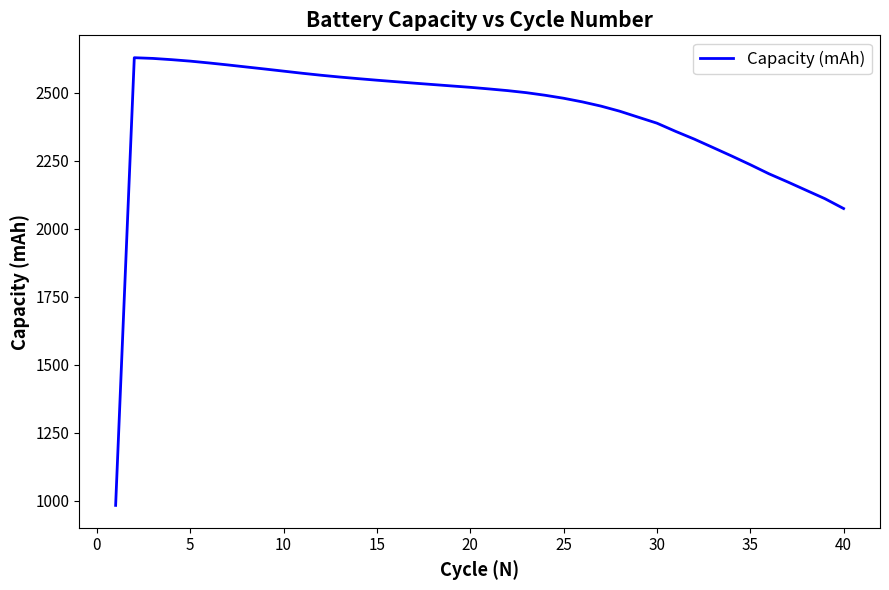

What is the difference between the maximum and second lowest values?

554.5